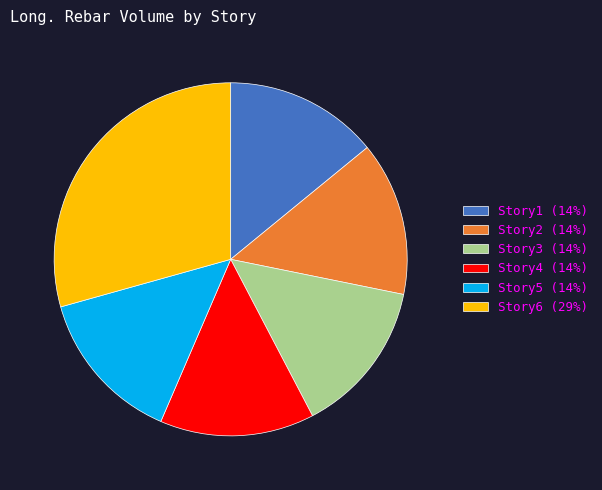

How many segments does this pie chart have?

6